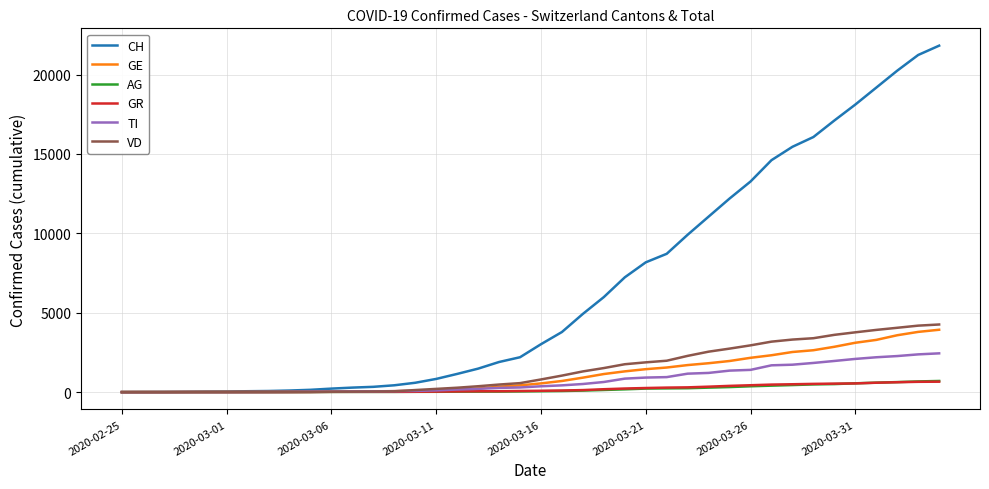

Which series has the largest total across all categories?

CH